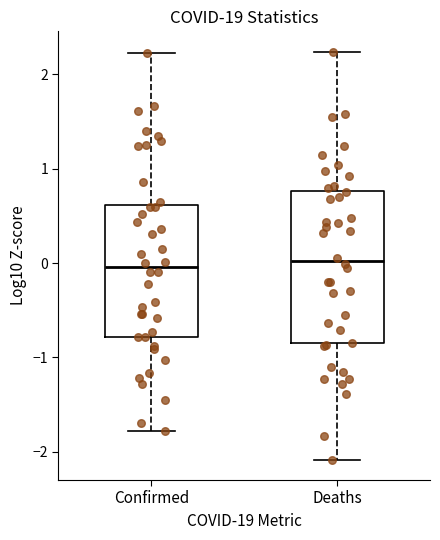

Reading left to right, read every box against the y-axis: the position of its median line, the range the box covers, and the ends of its whiskers. The values are not printed on the chart, so give them approximately, as read against the axis.

Confirmed: median 0.0, box -0.8 to 0.6, whiskers -1.8 to 2.2
Deaths: median 0.0, box -0.9 to 0.8, whiskers -2.1 to 2.2